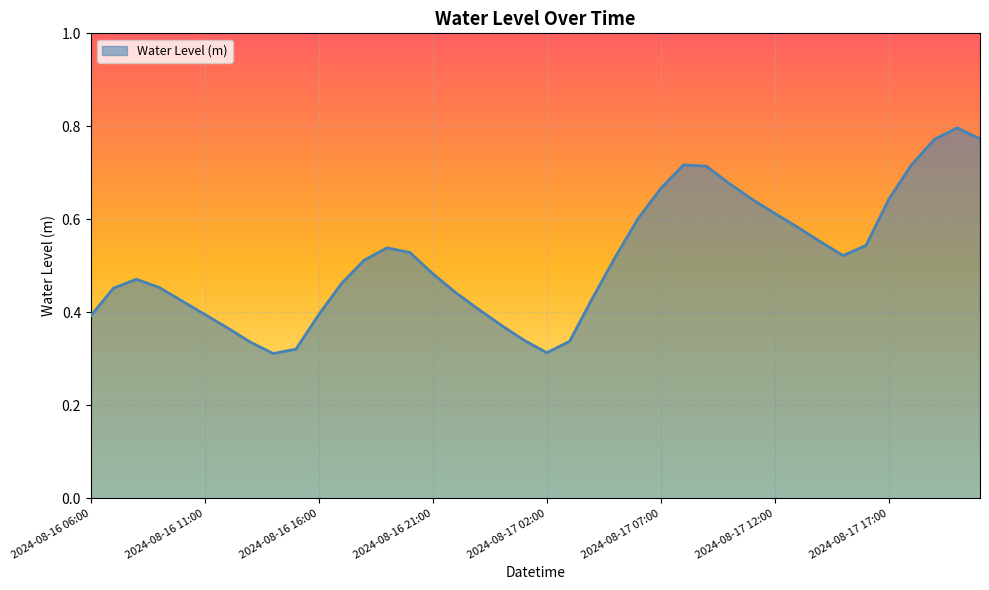

Is this an area chart (filled region under the line)?

Yes